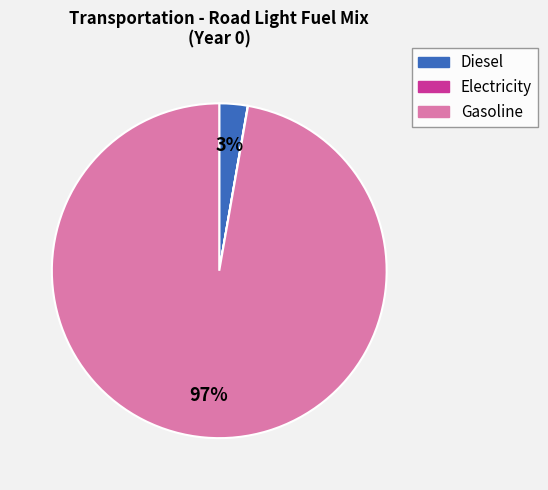

Does any single category account for the majority?

Yes